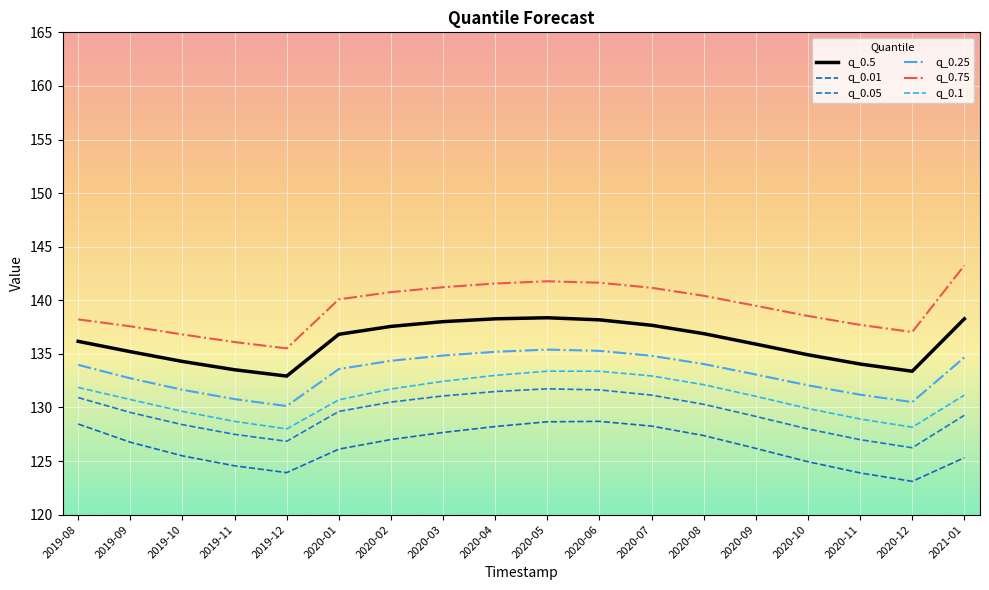

Read the q_0.25 value at 2020-07.

134.8